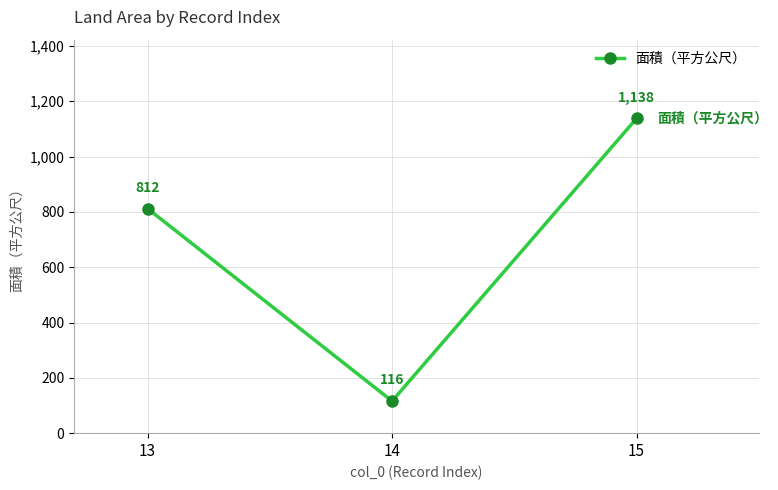

Between 13 and 14, which is larger?

13